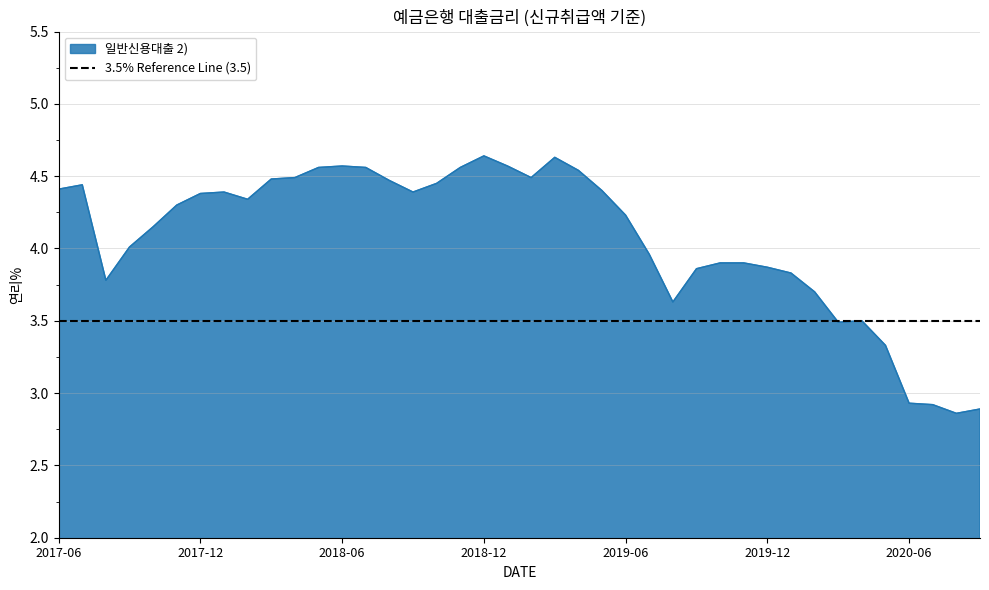

Reading left to right, what are all the values shown in this chart?

201706=4.4	201707=4.4	201708=3.8	201709=4.0	201710=4.2	201711=4.3	201712=4.4	201801=4.4	201802=4.3	201803=4.5	201804=4.5	201805=4.6	201806=4.6	201807=4.6	201808=4.5	201809=4.4	201810=4.5	201811=4.6	201812=4.6	201901=4.6	201902=4.5	201903=4.6	201904=4.5	201905=4.4	201906=4.2	201907=4.0	201908=3.6	201909=3.9	201910=3.9	201911=3.9	201912=3.9	202001=3.8	202002=3.7	202003=3.5	202004=3.5	202005=3.3	202006=2.9	202007=2.9	202008=2.9	202009=2.9